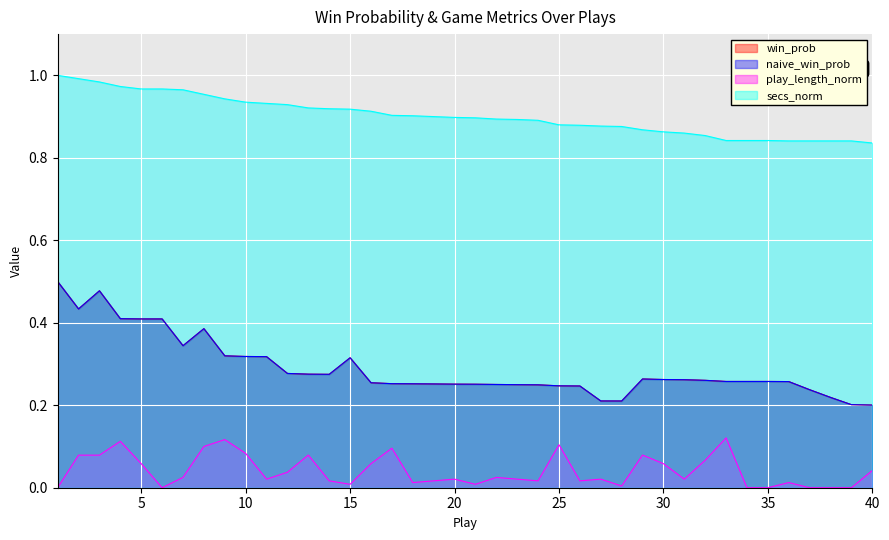

List the labels in order of play_length_norm value, smallest first.

1, 6, 34, 35, 37, 38, 39, 28, 15, 21, 18, 36, 14, 19, 24, 26, 11, 20, 23, 27, 31, 7, 22, 12, 40, 5, 16, 30, 32, 2, 3, 13, 29, 10, 17, 8, 25, 4, 9, 33